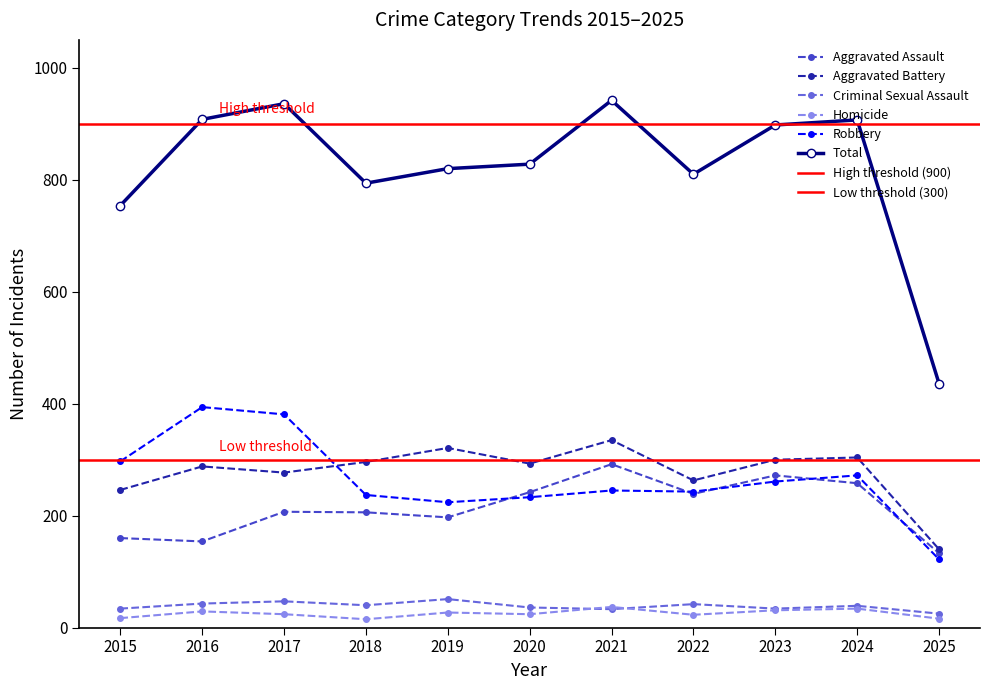

Where is Aggravated Assault nearest to the value 212?

2017